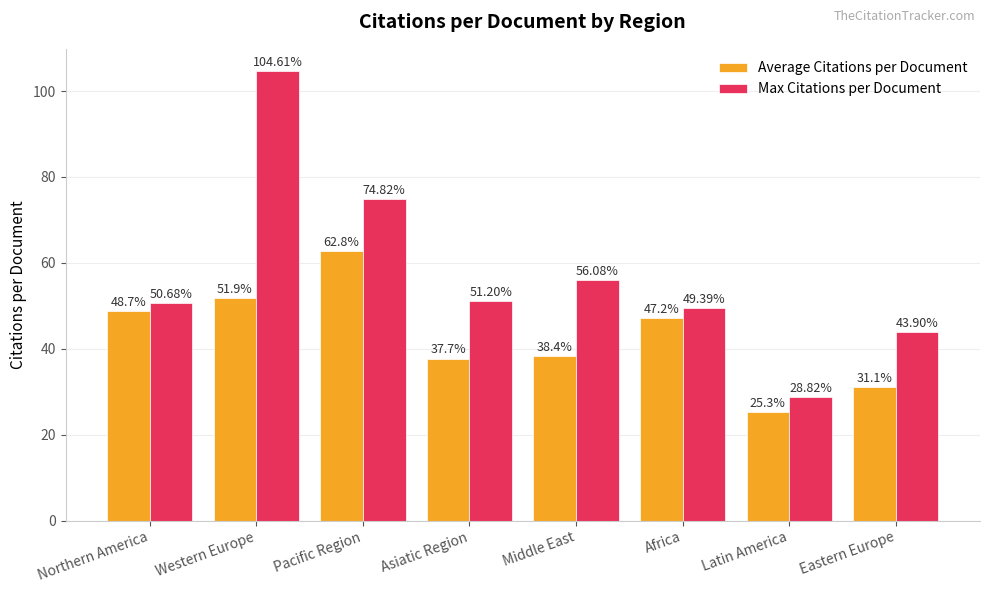

Reading right to left, list all the values displayed in this chart.

Average Citations per Document: 31.1	25.3	47.2	38.4	37.7	62.8	51.9	48.7
Max Citations per Document: 43.9	28.8	49.4	56.1	51.2	74.8	104.6	50.7